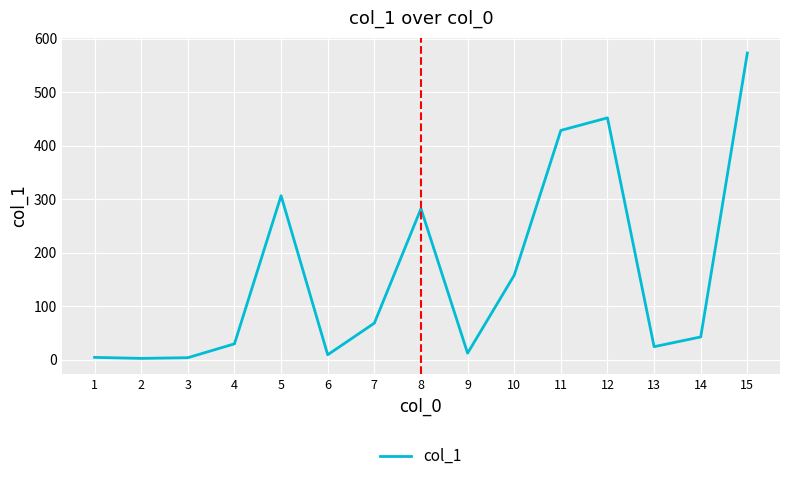

What is the maximum value shown in the chart?

573.2